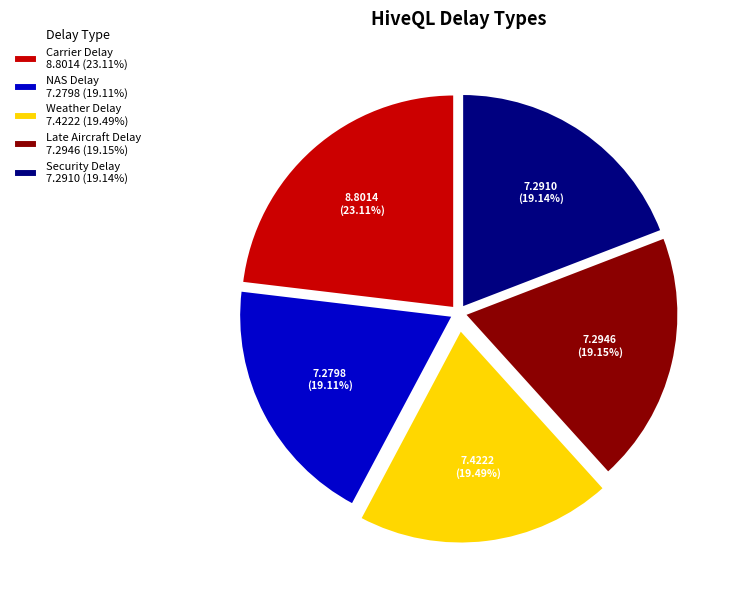

Is there any slice that represents more than half of the pie?

No